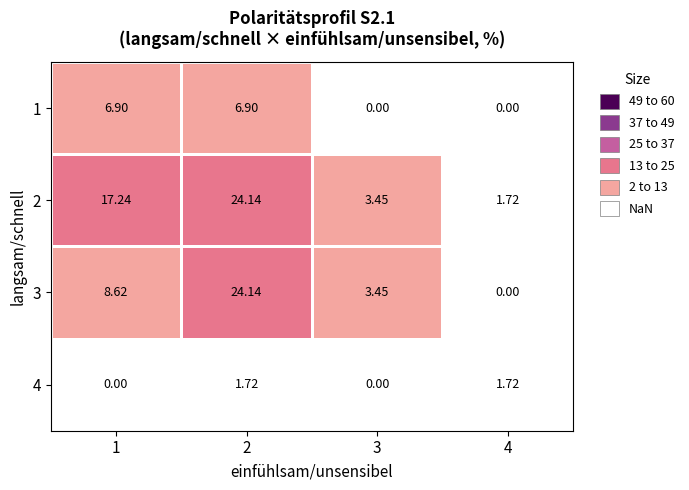

What is the difference between the highest and lowest values at 1?

17.2